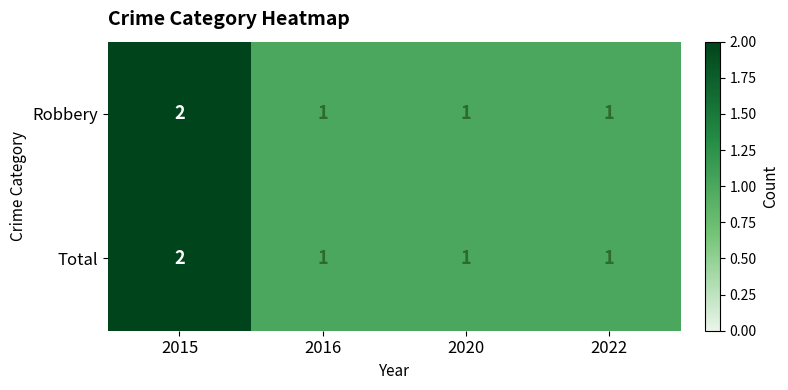

Is the value of Total at 2016 greater than the value of Robbery at 2015?

No